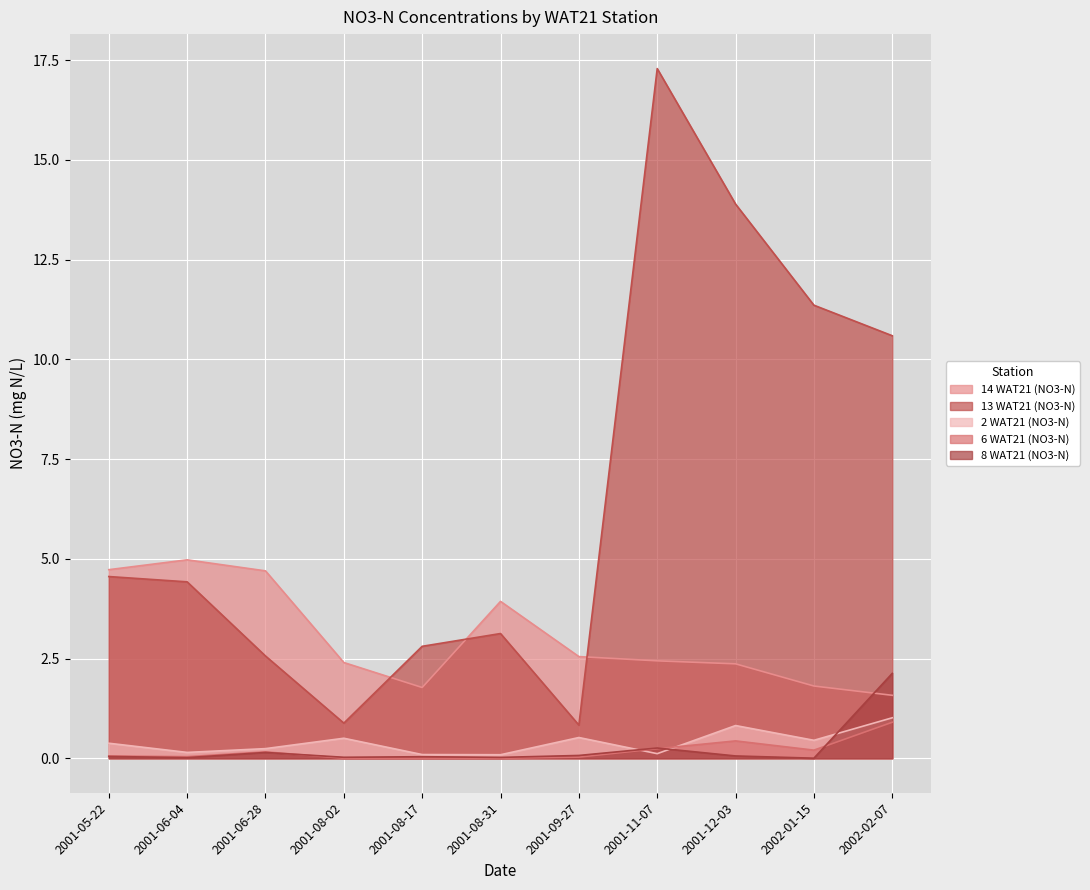

Between 2001-08-02 and 2001-09-27, which series saw the biggest shift?

14 WAT21 (NO3-N)